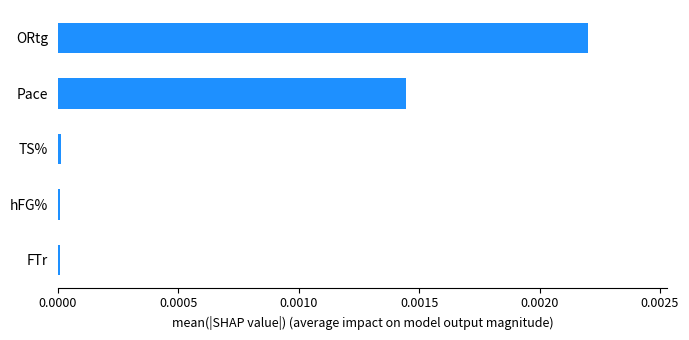

What is the label of the 4th bar from the bottom?

Pace